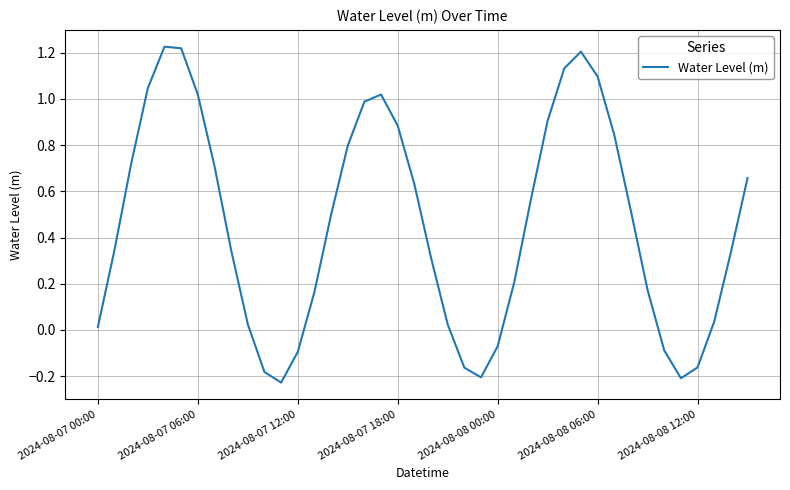

True or false: the data has more than 1 interior local peaks.

True